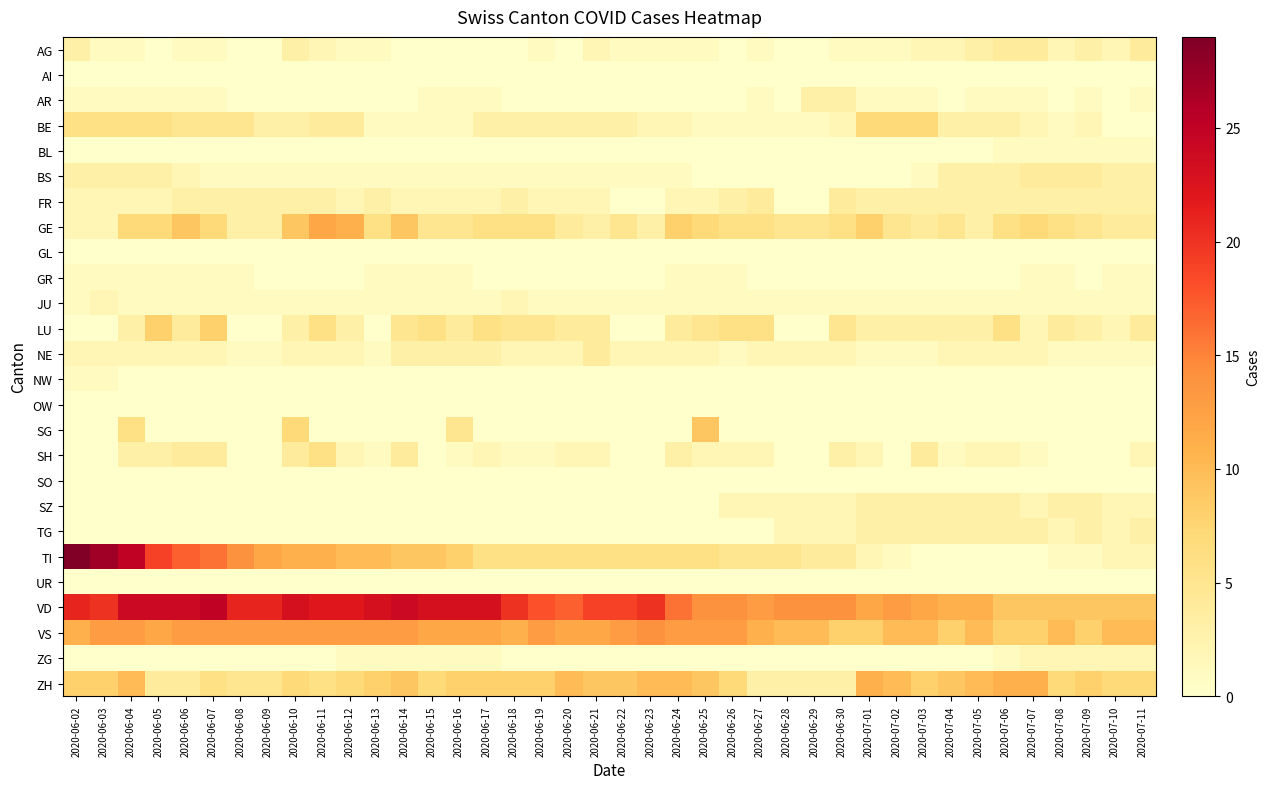

Reading left to right, transcribe all the data shown in this chart.

AG: 2020-06-02=3	2020-06-03=1	2020-06-04=1	2020-06-05=0	2020-06-06=1	2020-06-07=1	2020-06-08=0	2020-06-09=0	2020-06-10=3	2020-06-11=2	2020-06-12=1	2020-06-13=1	2020-06-14=0	2020-06-15=0	2020-06-16=0	2020-06-17=0	2020-06-18=0	2020-06-19=1	2020-06-20=0	2020-06-21=2	2020-06-22=1	2020-06-23=1	2020-06-24=1	2020-06-25=1	2020-06-26=0	2020-06-27=1	2020-06-28=0	2020-06-29=0	2020-06-30=1	2020-07-01=1	2020-07-02=1	2020-07-03=2	2020-07-04=2	2020-07-05=3	2020-07-06=4	2020-07-07=4	2020-07-08=2	2020-07-09=3	2020-07-10=2	2020-07-11=4
AI: 2020-06-02=0	2020-06-03=0	2020-06-04=0	2020-06-05=0	2020-06-06=0	2020-06-07=0	2020-06-08=0	2020-06-09=0	2020-06-10=0	2020-06-11=0	2020-06-12=0	2020-06-13=0	2020-06-14=0	2020-06-15=0	2020-06-16=0	2020-06-17=0	2020-06-18=0	2020-06-19=0	2020-06-20=0	2020-06-21=0	2020-06-22=0	2020-06-23=0	2020-06-24=0	2020-06-25=0	2020-06-26=0	2020-06-27=0	2020-06-28=0	2020-06-29=0	2020-06-30=0	2020-07-01=0	2020-07-02=0	2020-07-03=0	2020-07-04=0	2020-07-05=0	2020-07-06=0	2020-07-07=0	2020-07-08=0	2020-07-09=0	2020-07-10=0	2020-07-11=0
AR: 2020-06-02=1	2020-06-03=1	2020-06-04=1	2020-06-05=1	2020-06-06=1	2020-06-07=1	2020-06-08=0	2020-06-09=0	2020-06-10=0	2020-06-11=0	2020-06-12=0	2020-06-13=0	2020-06-14=0	2020-06-15=1	2020-06-16=1	2020-06-17=1	2020-06-18=0	2020-06-19=0	2020-06-20=0	2020-06-21=0	2020-06-22=0	2020-06-23=0	2020-06-24=0	2020-06-25=0	2020-06-26=0	2020-06-27=1	2020-06-28=0	2020-06-29=3	2020-06-30=3	2020-07-01=1	2020-07-02=1	2020-07-03=1	2020-07-04=0	2020-07-05=1	2020-07-06=1	2020-07-07=1	2020-07-08=0	2020-07-09=1	2020-07-10=0	2020-07-11=1
BE: 2020-06-02=6	2020-06-03=6	2020-06-04=6	2020-06-05=6	2020-06-06=5	2020-06-07=5	2020-06-08=5	2020-06-09=3	2020-06-10=3	2020-06-11=4	2020-06-12=4	2020-06-13=1	2020-06-14=1	2020-06-15=1	2020-06-16=1	2020-06-17=3	2020-06-18=3	2020-06-19=3	2020-06-20=3	2020-06-21=3	2020-06-22=3	2020-06-23=2	2020-06-24=2	2020-06-25=1	2020-06-26=1	2020-06-27=1	2020-06-28=1	2020-06-29=1	2020-06-30=2	2020-07-01=7	2020-07-02=7	2020-07-03=7	2020-07-04=3	2020-07-05=3	2020-07-06=3	2020-07-07=2	2020-07-08=1	2020-07-09=2	2020-07-10=0	2020-07-11=0
BL: 2020-06-02=0	2020-06-03=0	2020-06-04=0	2020-06-05=0	2020-06-06=0	2020-06-07=0	2020-06-08=0	2020-06-09=0	2020-06-10=0	2020-06-11=0	2020-06-12=0	2020-06-13=0	2020-06-14=0	2020-06-15=0	2020-06-16=0	2020-06-17=0	2020-06-18=0	2020-06-19=0	2020-06-20=0	2020-06-21=0	2020-06-22=0	2020-06-23=0	2020-06-24=0	2020-06-25=0	2020-06-26=0	2020-06-27=0	2020-06-28=0	2020-06-29=0	2020-06-30=0	2020-07-01=0	2020-07-02=0	2020-07-03=0	2020-07-04=0	2020-07-05=0	2020-07-06=1	2020-07-07=1	2020-07-08=1	2020-07-09=1	2020-07-10=1	2020-07-11=1
BS: 2020-06-02=3	2020-06-03=3	2020-06-04=3	2020-06-05=3	2020-06-06=2	2020-06-07=1	2020-06-08=1	2020-06-09=1	2020-06-10=1	2020-06-11=1	2020-06-12=1	2020-06-13=1	2020-06-14=1	2020-06-15=1	2020-06-16=1	2020-06-17=1	2020-06-18=1	2020-06-19=1	2020-06-20=1	2020-06-21=1	2020-06-22=1	2020-06-23=1	2020-06-24=1	2020-06-25=0	2020-06-26=0	2020-06-27=0	2020-06-28=0	2020-06-29=0	2020-06-30=0	2020-07-01=0	2020-07-02=0	2020-07-03=1	2020-07-04=3	2020-07-05=3	2020-07-06=3	2020-07-07=4	2020-07-08=4	2020-07-09=4	2020-07-10=3	2020-07-11=3
FR: 2020-06-02=2	2020-06-03=2	2020-06-04=2	2020-06-05=2	2020-06-06=3	2020-06-07=3	2020-06-08=3	2020-06-09=3	2020-06-10=3	2020-06-11=3	2020-06-12=2	2020-06-13=3	2020-06-14=2	2020-06-15=2	2020-06-16=2	2020-06-17=2	2020-06-18=3	2020-06-19=2	2020-06-20=2	2020-06-21=2	2020-06-22=0	2020-06-23=0	2020-06-24=2	2020-06-25=2	2020-06-26=3	2020-06-27=4	2020-06-28=0	2020-06-29=0	2020-06-30=4	2020-07-01=3	2020-07-02=3	2020-07-03=3	2020-07-04=3	2020-07-05=3	2020-07-06=3	2020-07-07=3	2020-07-08=3	2020-07-09=3	2020-07-10=3	2020-07-11=3
GE: 2020-06-02=2	2020-06-03=2	2020-06-04=7	2020-06-05=7	2020-06-06=9	2020-06-07=7	2020-06-08=3	2020-06-09=3	2020-06-10=9	2020-06-11=12	2020-06-12=11	2020-06-13=6	2020-06-14=9	2020-06-15=5	2020-06-16=5	2020-06-17=6	2020-06-18=6	2020-06-19=6	2020-06-20=4	2020-06-21=3	2020-06-22=5	2020-06-23=3	2020-06-24=8	2020-06-25=7	2020-06-26=6	2020-06-27=6	2020-06-28=5	2020-06-29=5	2020-06-30=6	2020-07-01=8	2020-07-02=5	2020-07-03=4	2020-07-04=5	2020-07-05=3	2020-07-06=6	2020-07-07=7	2020-07-08=6	2020-07-09=5	2020-07-10=4	2020-07-11=4
GL: 2020-06-02=0	2020-06-03=0	2020-06-04=0	2020-06-05=0	2020-06-06=0	2020-06-07=0	2020-06-08=0	2020-06-09=0	2020-06-10=0	2020-06-11=0	2020-06-12=0	2020-06-13=0	2020-06-14=0	2020-06-15=0	2020-06-16=0	2020-06-17=0	2020-06-18=0	2020-06-19=0	2020-06-20=0	2020-06-21=0	2020-06-22=0	2020-06-23=0	2020-06-24=0	2020-06-25=0	2020-06-26=0	2020-06-27=0	2020-06-28=0	2020-06-29=0	2020-06-30=0	2020-07-01=0	2020-07-02=0	2020-07-03=0	2020-07-04=0	2020-07-05=0	2020-07-06=0	2020-07-07=0	2020-07-08=0	2020-07-09=0	2020-07-10=0	2020-07-11=0
GR: 2020-06-02=1	2020-06-03=1	2020-06-04=1	2020-06-05=1	2020-06-06=1	2020-06-07=1	2020-06-08=1	2020-06-09=0	2020-06-10=0	2020-06-11=0	2020-06-12=0	2020-06-13=1	2020-06-14=1	2020-06-15=1	2020-06-16=1	2020-06-17=0	2020-06-18=0	2020-06-19=0	2020-06-20=0	2020-06-21=0	2020-06-22=0	2020-06-23=0	2020-06-24=1	2020-06-25=1	2020-06-26=1	2020-06-27=0	2020-06-28=0	2020-06-29=0	2020-06-30=0	2020-07-01=0	2020-07-02=0	2020-07-03=0	2020-07-04=0	2020-07-05=0	2020-07-06=0	2020-07-07=1	2020-07-08=1	2020-07-09=0	2020-07-10=1	2020-07-11=1
JU: 2020-06-02=1	2020-06-03=2	2020-06-04=1	2020-06-05=1	2020-06-06=1	2020-06-07=1	2020-06-08=1	2020-06-09=1	2020-06-10=1	2020-06-11=1	2020-06-12=1	2020-06-13=1	2020-06-14=1	2020-06-15=1	2020-06-16=1	2020-06-17=1	2020-06-18=2	2020-06-19=1	2020-06-20=1	2020-06-21=1	2020-06-22=1	2020-06-23=1	2020-06-24=1	2020-06-25=1	2020-06-26=1	2020-06-27=1	2020-06-28=1	2020-06-29=1	2020-06-30=1	2020-07-01=1	2020-07-02=1	2020-07-03=1	2020-07-04=1	2020-07-05=1	2020-07-06=1	2020-07-07=1	2020-07-08=1	2020-07-09=1	2020-07-10=1	2020-07-11=1
LU: 2020-06-02=0	2020-06-03=0	2020-06-04=3	2020-06-05=8	2020-06-06=4	2020-06-07=8	2020-06-08=0	2020-06-09=0	2020-06-10=3	2020-06-11=6	2020-06-12=3	2020-06-13=0	2020-06-14=5	2020-06-15=6	2020-06-16=4	2020-06-17=6	2020-06-18=5	2020-06-19=5	2020-06-20=4	2020-06-21=4	2020-06-22=0	2020-06-23=0	2020-06-24=4	2020-06-25=5	2020-06-26=6	2020-06-27=6	2020-06-28=0	2020-06-29=0	2020-06-30=5	2020-07-01=3	2020-07-02=3	2020-07-03=3	2020-07-04=3	2020-07-05=3	2020-07-06=6	2020-07-07=2	2020-07-08=4	2020-07-09=3	2020-07-10=2	2020-07-11=4
NE: 2020-06-02=2	2020-06-03=2	2020-06-04=2	2020-06-05=2	2020-06-06=2	2020-06-07=2	2020-06-08=1	2020-06-09=1	2020-06-10=2	2020-06-11=2	2020-06-12=2	2020-06-13=1	2020-06-14=3	2020-06-15=3	2020-06-16=3	2020-06-17=3	2020-06-18=2	2020-06-19=2	2020-06-20=2	2020-06-21=4	2020-06-22=2	2020-06-23=2	2020-06-24=2	2020-06-25=2	2020-06-26=1	2020-06-27=2	2020-06-28=2	2020-06-29=2	2020-06-30=2	2020-07-01=1	2020-07-02=1	2020-07-03=1	2020-07-04=2	2020-07-05=2	2020-07-06=2	2020-07-07=2	2020-07-08=1	2020-07-09=1	2020-07-10=1	2020-07-11=1
NW: 2020-06-02=1	2020-06-03=1	2020-06-04=0	2020-06-05=0	2020-06-06=0	2020-06-07=0	2020-06-08=0	2020-06-09=0	2020-06-10=0	2020-06-11=0	2020-06-12=0	2020-06-13=0	2020-06-14=0	2020-06-15=0	2020-06-16=0	2020-06-17=0	2020-06-18=0	2020-06-19=0	2020-06-20=0	2020-06-21=0	2020-06-22=0	2020-06-23=0	2020-06-24=0	2020-06-25=0	2020-06-26=0	2020-06-27=0	2020-06-28=0	2020-06-29=0	2020-06-30=0	2020-07-01=0	2020-07-02=0	2020-07-03=0	2020-07-04=0	2020-07-05=0	2020-07-06=0	2020-07-07=0	2020-07-08=0	2020-07-09=0	2020-07-10=0	2020-07-11=0
OW: 2020-06-02=0	2020-06-03=0	2020-06-04=0	2020-06-05=0	2020-06-06=0	2020-06-07=0	2020-06-08=0	2020-06-09=0	2020-06-10=0	2020-06-11=0	2020-06-12=0	2020-06-13=0	2020-06-14=0	2020-06-15=0	2020-06-16=0	2020-06-17=0	2020-06-18=0	2020-06-19=0	2020-06-20=0	2020-06-21=0	2020-06-22=0	2020-06-23=0	2020-06-24=0	2020-06-25=0	2020-06-26=0	2020-06-27=0	2020-06-28=0	2020-06-29=0	2020-06-30=0	2020-07-01=0	2020-07-02=0	2020-07-03=0	2020-07-04=0	2020-07-05=0	2020-07-06=0	2020-07-07=0	2020-07-08=0	2020-07-09=0	2020-07-10=0	2020-07-11=0
SG: 2020-06-02=0	2020-06-03=0	2020-06-04=6	2020-06-05=0	2020-06-06=0	2020-06-07=0	2020-06-08=0	2020-06-09=0	2020-06-10=7	2020-06-11=0	2020-06-12=0	2020-06-13=0	2020-06-14=0	2020-06-15=0	2020-06-16=5	2020-06-17=0	2020-06-18=0	2020-06-19=0	2020-06-20=0	2020-06-21=0	2020-06-22=0	2020-06-23=0	2020-06-24=0	2020-06-25=9	2020-06-26=0	2020-06-27=0	2020-06-28=0	2020-06-29=0	2020-06-30=0	2020-07-01=0	2020-07-02=0	2020-07-03=0	2020-07-04=0	2020-07-05=0	2020-07-06=0	2020-07-07=0	2020-07-08=0	2020-07-09=0	2020-07-10=0	2020-07-11=0
SH: 2020-06-02=0	2020-06-03=0	2020-06-04=3	2020-06-05=3	2020-06-06=4	2020-06-07=4	2020-06-08=0	2020-06-09=0	2020-06-10=4	2020-06-11=6	2020-06-12=2	2020-06-13=1	2020-06-14=4	2020-06-15=0	2020-06-16=1	2020-06-17=2	2020-06-18=1	2020-06-19=1	2020-06-20=2	2020-06-21=2	2020-06-22=0	2020-06-23=0	2020-06-24=3	2020-06-25=2	2020-06-26=2	2020-06-27=2	2020-06-28=0	2020-06-29=0	2020-06-30=3	2020-07-01=2	2020-07-02=0	2020-07-03=4	2020-07-04=1	2020-07-05=2	2020-07-06=2	2020-07-07=1	2020-07-08=0	2020-07-09=0	2020-07-10=0	2020-07-11=2
SO: 2020-06-02=0	2020-06-03=0	2020-06-04=0	2020-06-05=0	2020-06-06=0	2020-06-07=0	2020-06-08=0	2020-06-09=0	2020-06-10=0	2020-06-11=0	2020-06-12=0	2020-06-13=0	2020-06-14=0	2020-06-15=0	2020-06-16=0	2020-06-17=0	2020-06-18=0	2020-06-19=0	2020-06-20=0	2020-06-21=0	2020-06-22=0	2020-06-23=0	2020-06-24=0	2020-06-25=0	2020-06-26=0	2020-06-27=0	2020-06-28=0	2020-06-29=0	2020-06-30=0	2020-07-01=0	2020-07-02=0	2020-07-03=0	2020-07-04=0	2020-07-05=0	2020-07-06=0	2020-07-07=0	2020-07-08=0	2020-07-09=0	2020-07-10=0	2020-07-11=0
SZ: 2020-06-02=0	2020-06-03=0	2020-06-04=0	2020-06-05=0	2020-06-06=0	2020-06-07=0	2020-06-08=0	2020-06-09=0	2020-06-10=0	2020-06-11=0	2020-06-12=0	2020-06-13=0	2020-06-14=0	2020-06-15=0	2020-06-16=0	2020-06-17=0	2020-06-18=0	2020-06-19=0	2020-06-20=0	2020-06-21=0	2020-06-22=0	2020-06-23=0	2020-06-24=0	2020-06-25=0	2020-06-26=2	2020-06-27=2	2020-06-28=2	2020-06-29=2	2020-06-30=2	2020-07-01=3	2020-07-02=3	2020-07-03=3	2020-07-04=3	2020-07-05=3	2020-07-06=3	2020-07-07=2	2020-07-08=3	2020-07-09=3	2020-07-10=2	2020-07-11=2
TG: 2020-06-02=0	2020-06-03=0	2020-06-04=0	2020-06-05=0	2020-06-06=0	2020-06-07=0	2020-06-08=0	2020-06-09=0	2020-06-10=0	2020-06-11=0	2020-06-12=0	2020-06-13=0	2020-06-14=0	2020-06-15=0	2020-06-16=0	2020-06-17=0	2020-06-18=0	2020-06-19=0	2020-06-20=0	2020-06-21=0	2020-06-22=0	2020-06-23=0	2020-06-24=0	2020-06-25=0	2020-06-26=0	2020-06-27=0	2020-06-28=2	2020-06-29=2	2020-06-30=2	2020-07-01=3	2020-07-02=3	2020-07-03=3	2020-07-04=3	2020-07-05=3	2020-07-06=3	2020-07-07=3	2020-07-08=2	2020-07-09=3	2020-07-10=2	2020-07-11=3
TI: 2020-06-02=29	2020-06-03=27	2020-06-04=25	2020-06-05=19	2020-06-06=17	2020-06-07=16	2020-06-08=14	2020-06-09=12	2020-06-10=11	2020-06-11=11	2020-06-12=10	2020-06-13=10	2020-06-14=9	2020-06-15=9	2020-06-16=8	2020-06-17=6	2020-06-18=6	2020-06-19=6	2020-06-20=6	2020-06-21=6	2020-06-22=6	2020-06-23=6	2020-06-24=6	2020-06-25=6	2020-06-26=5	2020-06-27=5	2020-06-28=5	2020-06-29=4	2020-06-30=4	2020-07-01=2	2020-07-02=1	2020-07-03=0	2020-07-04=0	2020-07-05=0	2020-07-06=0	2020-07-07=0	2020-07-08=1	2020-07-09=1	2020-07-10=2	2020-07-11=2
UR: 2020-06-02=0	2020-06-03=0	2020-06-04=0	2020-06-05=0	2020-06-06=0	2020-06-07=0	2020-06-08=0	2020-06-09=0	2020-06-10=0	2020-06-11=0	2020-06-12=0	2020-06-13=0	2020-06-14=0	2020-06-15=0	2020-06-16=0	2020-06-17=0	2020-06-18=0	2020-06-19=0	2020-06-20=0	2020-06-21=0	2020-06-22=0	2020-06-23=0	2020-06-24=0	2020-06-25=0	2020-06-26=0	2020-06-27=0	2020-06-28=0	2020-06-29=0	2020-06-30=0	2020-07-01=0	2020-07-02=0	2020-07-03=0	2020-07-04=0	2020-07-05=0	2020-07-06=0	2020-07-07=0	2020-07-08=0	2020-07-09=0	2020-07-10=0	2020-07-11=0
VD: 2020-06-02=21	2020-06-03=20	2020-06-04=24	2020-06-05=24	2020-06-06=24	2020-06-07=25	2020-06-08=21	2020-06-09=21	2020-06-10=23	2020-06-11=22	2020-06-12=22	2020-06-13=23	2020-06-14=24	2020-06-15=23	2020-06-16=23	2020-06-17=23	2020-06-18=20	2020-06-19=18	2020-06-20=17	2020-06-21=19	2020-06-22=19	2020-06-23=20	2020-06-24=16	2020-06-25=14	2020-06-26=14	2020-06-27=13	2020-06-28=14	2020-06-29=14	2020-06-30=14	2020-07-01=12	2020-07-02=13	2020-07-03=12	2020-07-04=11	2020-07-05=11	2020-07-06=9	2020-07-07=9	2020-07-08=9	2020-07-09=9	2020-07-10=9	2020-07-11=9
VS: 2020-06-02=11	2020-06-03=13	2020-06-04=13	2020-06-05=12	2020-06-06=13	2020-06-07=13	2020-06-08=13	2020-06-09=13	2020-06-10=13	2020-06-11=13	2020-06-12=13	2020-06-13=13	2020-06-14=13	2020-06-15=12	2020-06-16=12	2020-06-17=12	2020-06-18=11	2020-06-19=13	2020-06-20=12	2020-06-21=12	2020-06-22=13	2020-06-23=14	2020-06-24=13	2020-06-25=13	2020-06-26=13	2020-06-27=11	2020-06-28=10	2020-06-29=10	2020-06-30=8	2020-07-01=8	2020-07-02=10	2020-07-03=10	2020-07-04=8	2020-07-05=10	2020-07-06=8	2020-07-07=8	2020-07-08=10	2020-07-09=8	2020-07-10=10	2020-07-11=10
ZG: 2020-06-02=0	2020-06-03=0	2020-06-04=0	2020-06-05=0	2020-06-06=0	2020-06-07=0	2020-06-08=0	2020-06-09=0	2020-06-10=0	2020-06-11=0	2020-06-12=1	2020-06-13=1	2020-06-14=1	2020-06-15=1	2020-06-16=1	2020-06-17=1	2020-06-18=0	2020-06-19=0	2020-06-20=0	2020-06-21=0	2020-06-22=0	2020-06-23=0	2020-06-24=0	2020-06-25=0	2020-06-26=0	2020-06-27=0	2020-06-28=0	2020-06-29=0	2020-06-30=0	2020-07-01=0	2020-07-02=0	2020-07-03=0	2020-07-04=0	2020-07-05=0	2020-07-06=1	2020-07-07=2	2020-07-08=2	2020-07-09=2	2020-07-10=2	2020-07-11=2
ZH: 2020-06-02=8	2020-06-03=8	2020-06-04=10	2020-06-05=4	2020-06-06=4	2020-06-07=6	2020-06-08=5	2020-06-09=5	2020-06-10=7	2020-06-11=6	2020-06-12=7	2020-06-13=8	2020-06-14=9	2020-06-15=7	2020-06-16=8	2020-06-17=8	2020-06-18=8	2020-06-19=8	2020-06-20=10	2020-06-21=9	2020-06-22=9	2020-06-23=10	2020-06-24=10	2020-06-25=9	2020-06-26=7	2020-06-27=3	2020-06-28=3	2020-06-29=3	2020-06-30=3	2020-07-01=11	2020-07-02=10	2020-07-03=8	2020-07-04=9	2020-07-05=10	2020-07-06=11	2020-07-07=11	2020-07-08=7	2020-07-09=8	2020-07-10=7	2020-07-11=7